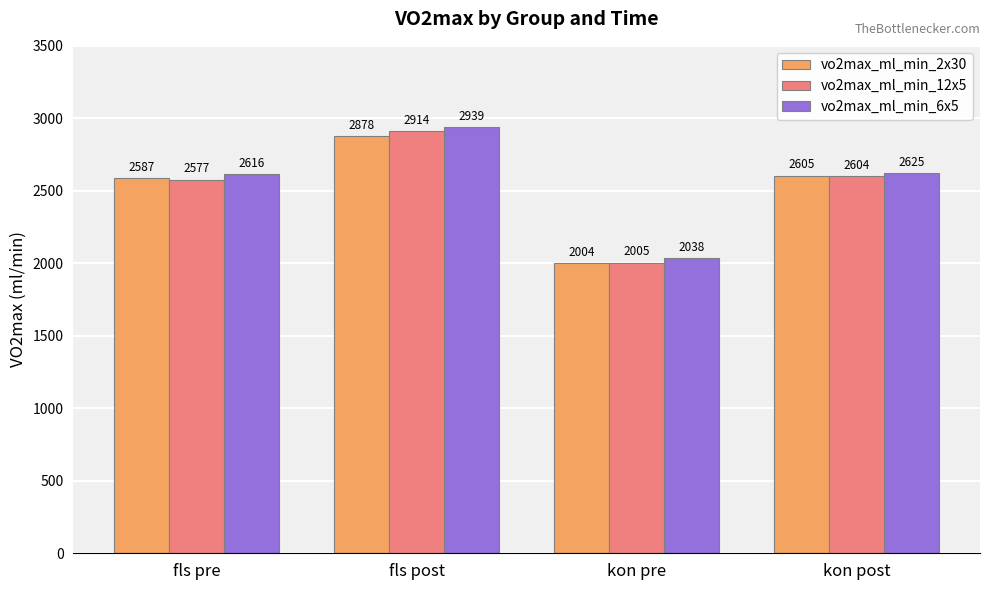

At how many categories does at least one series exceed 2530?

3